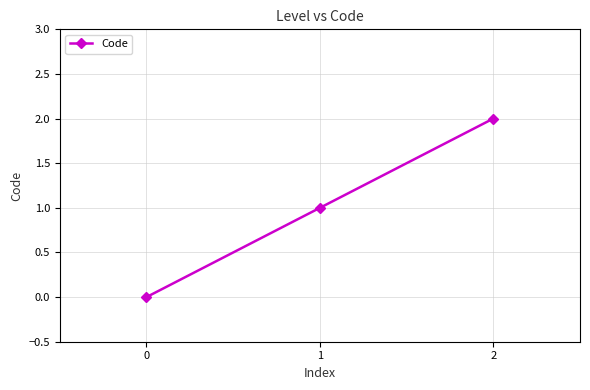

What is the sum of the values at 1 and 2?

3